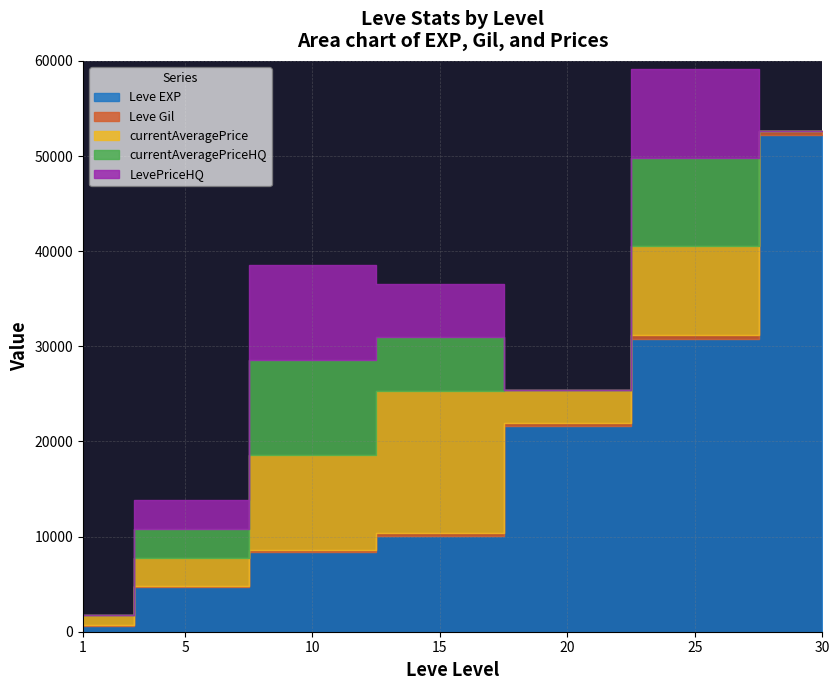

What is the maximum value shown in the chart?

52220.0